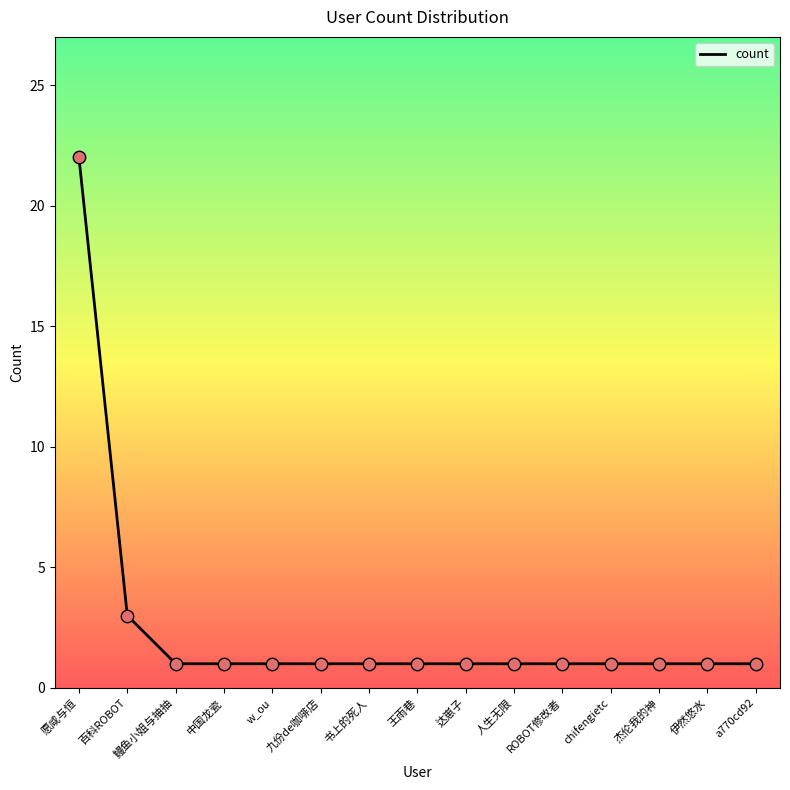

What is the ratio of the value at 人生无限 to the value at 鳗鱼小姐与抽抽?

1.0